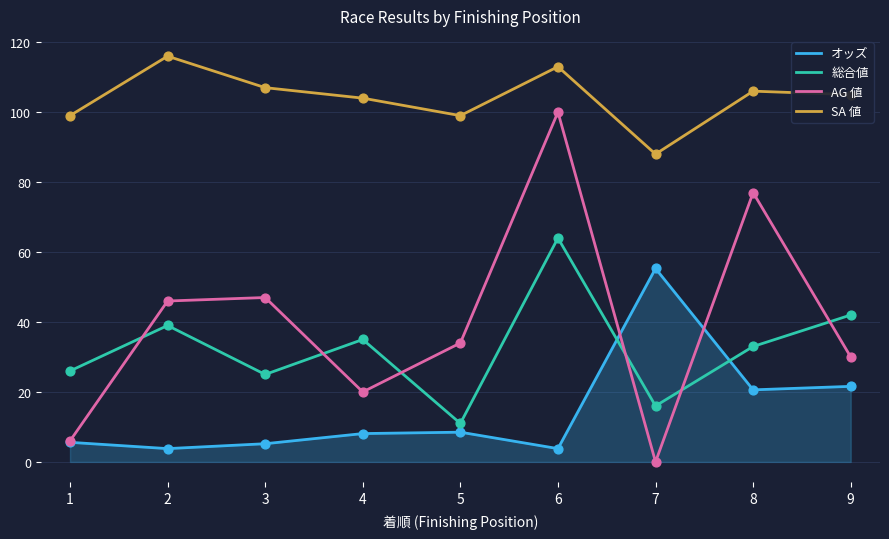

Which series has the largest total across all categories?

SA 値